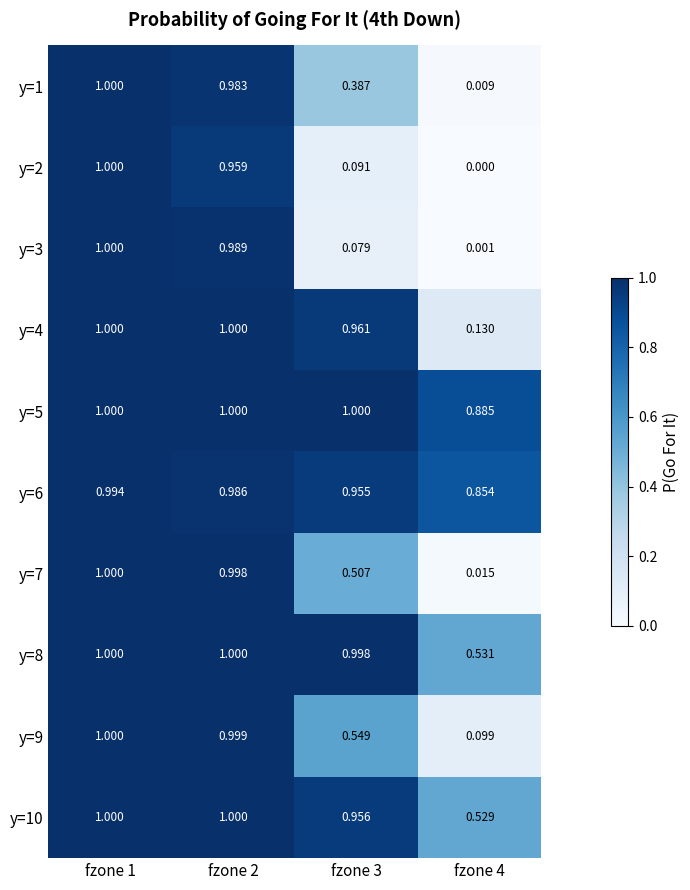

What is the total value across all series at fzone 2?

9.9